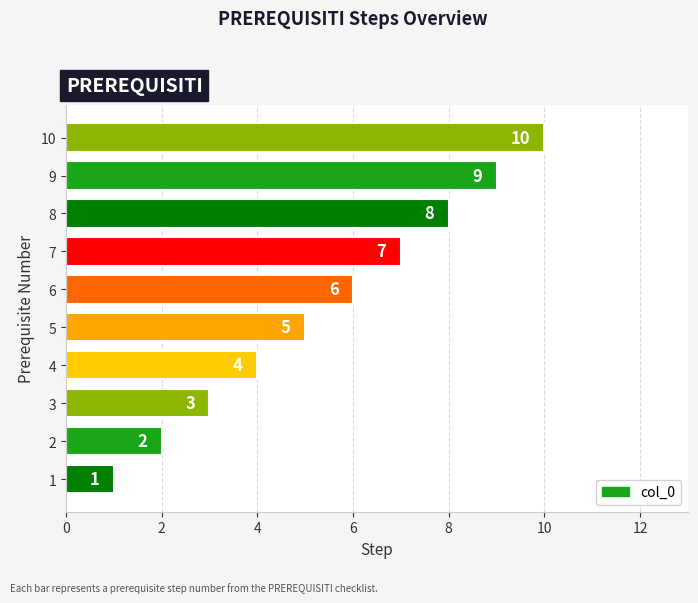

List the labels in order of value, smallest first.

1, 2, 3, 4, 5, 6, 7, 8, 9, 10